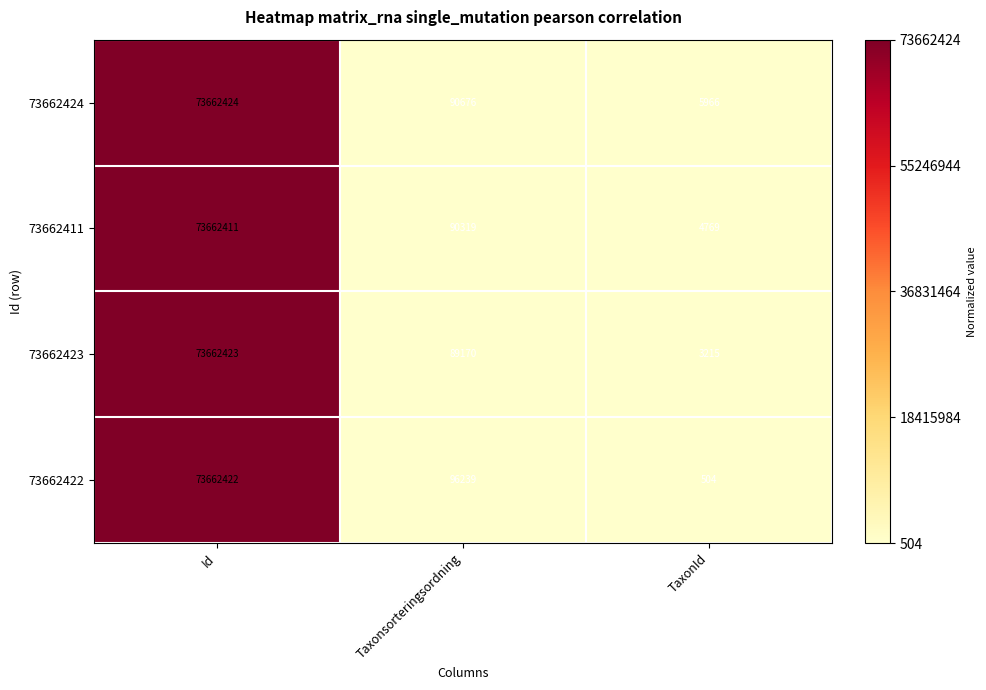

Which series has the largest total across all categories?

73662422